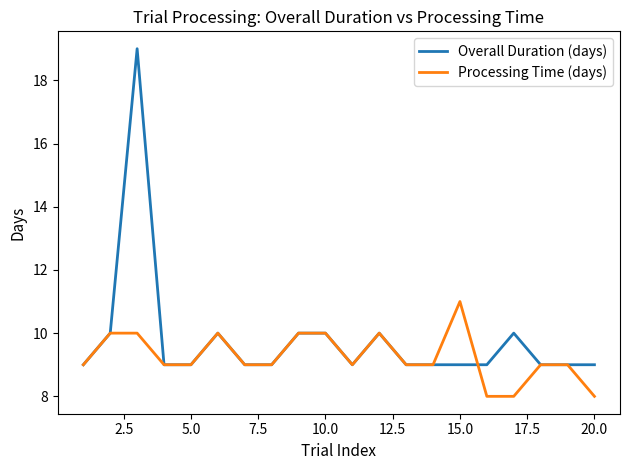

Which series has the largest range (max minus min)?

Overall Duration (days)